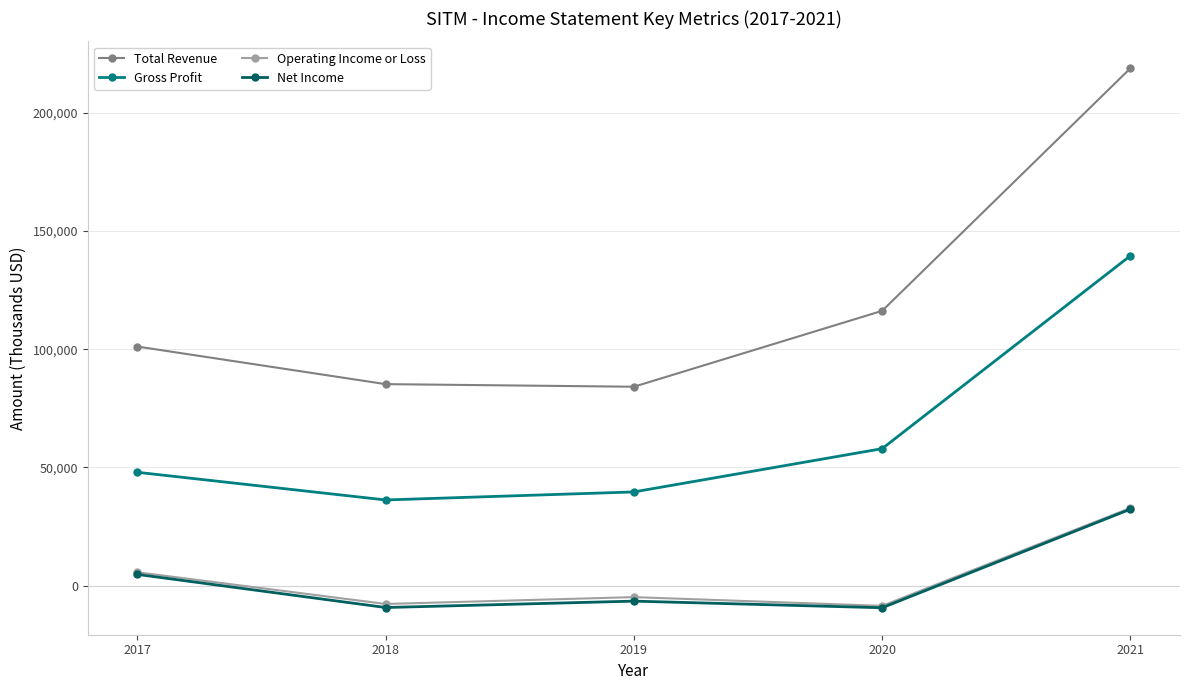

What is the value of the Total Revenue point at the 1st from the left?

101100